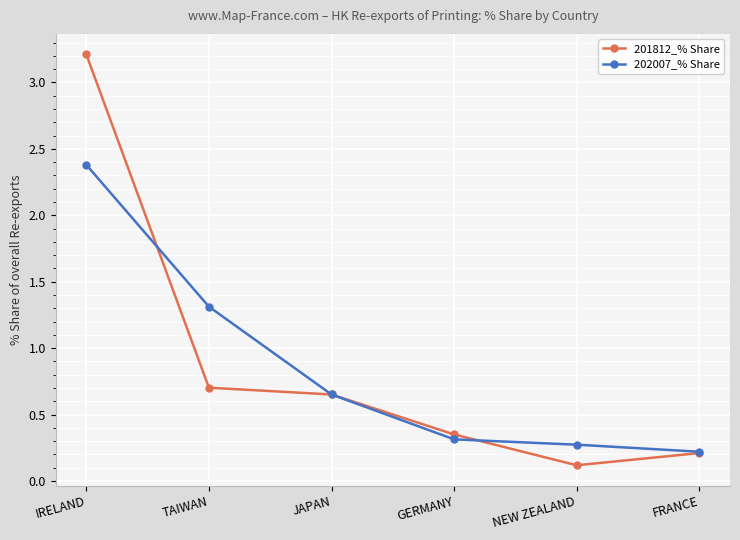

List the series in order of their peak value, highest first.

201812_% Share, 202007_% Share